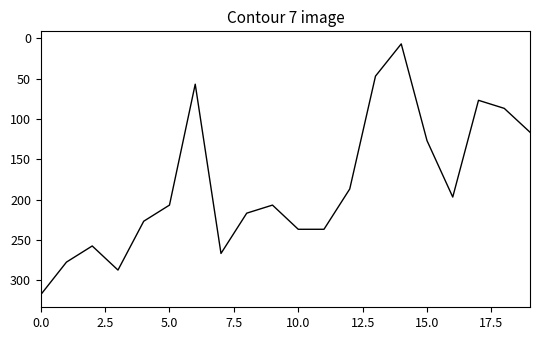

What is the greatest value displayed?

318.1